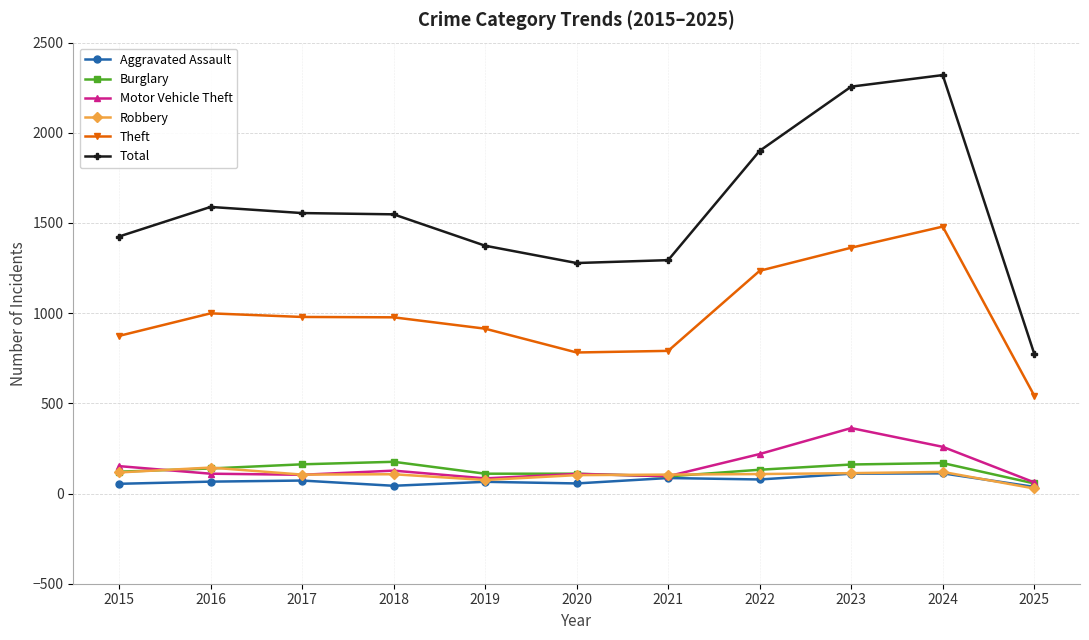

The value of Motor Vehicle Theft at 2015 is 152. True or false?

True